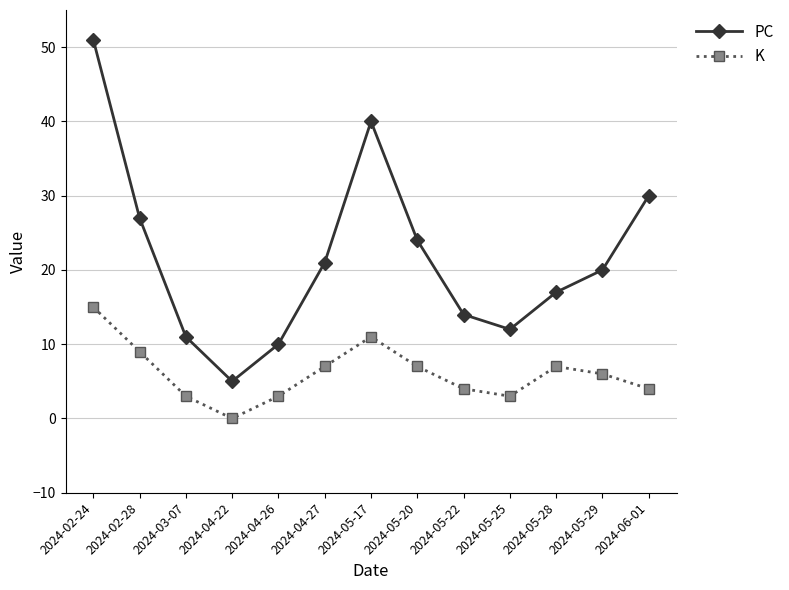

What position from the left is 2024-02-28?

2